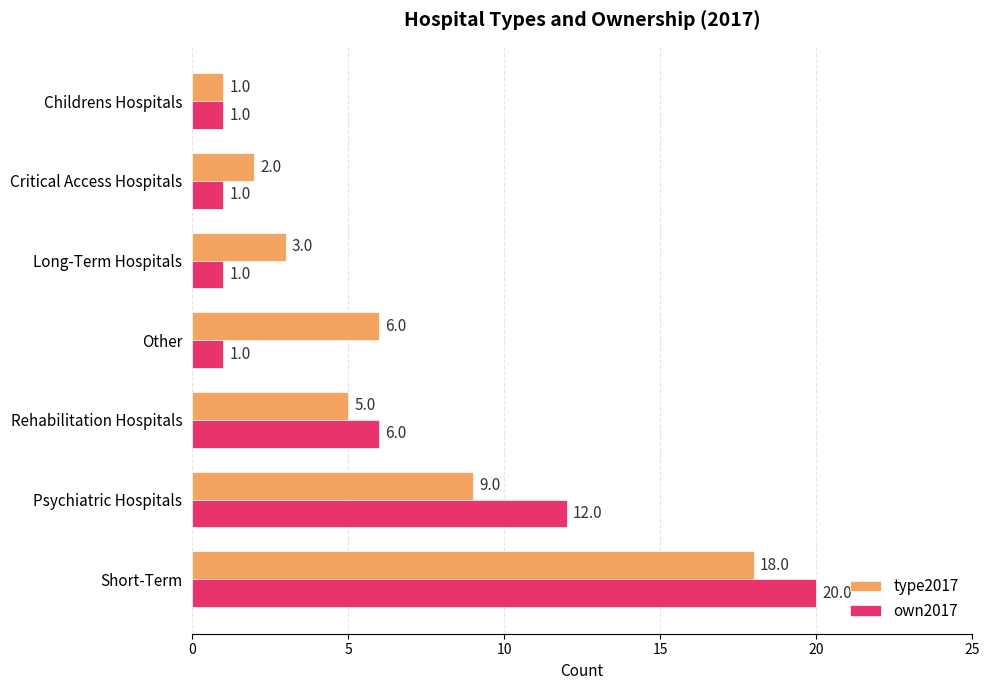

List the series in order of their peak value, lowest first.

type2017, own2017